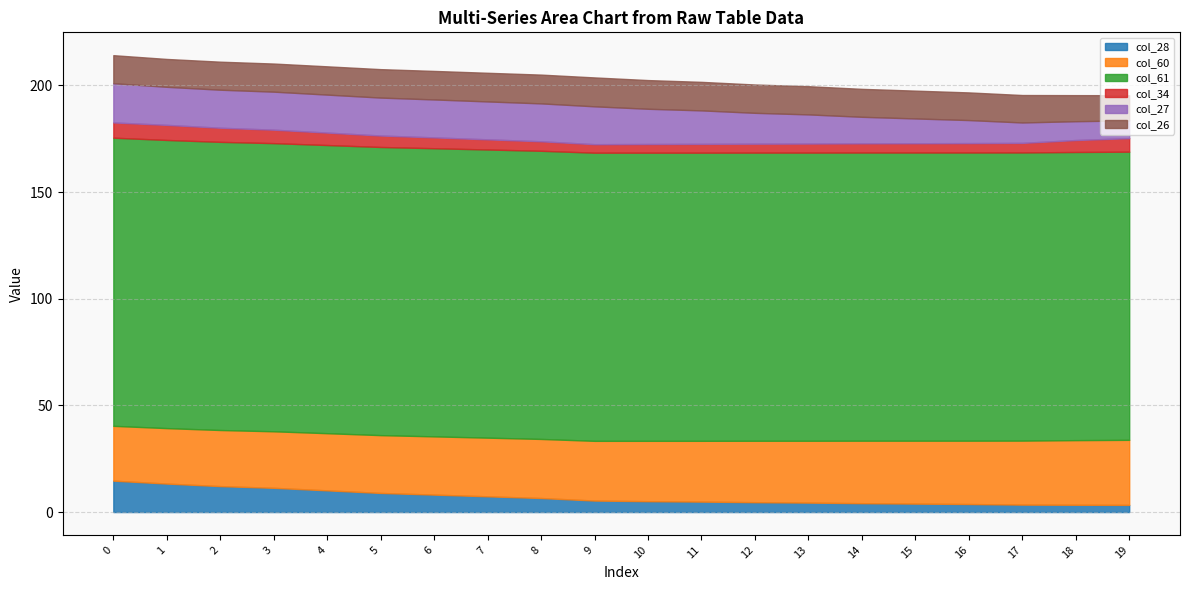

Reading right to left, list all the values displayed in this chart.

col_28: 3.4	3.4	3.5	3.8	4.0	4.2	4.4	4.6	4.9	5.1	5.4	6.6	7.4	8.2	9.0	10.2	11.4	12.2	13.4	14.7
col_60: 30.5	30.3	30.0	29.7	29.5	29.3	29.0	28.8	28.5	28.3	28.0	27.7	27.5	27.3	27.1	26.8	26.5	26.3	26.0	25.7
col_61: 135.1	135.1	135.1	135.1	135.1	135.1	135.1	135.1	135.1	135.1	135.1	135.1	135.1	135.1	135.1	135.1	135.1	135.1	135.1	135.1
col_34: 6.3	5.6	4.5	4.4	4.4	4.3	4.2	4.2	4.1	4.1	4.0	4.5	4.8	5.1	5.4	5.8	6.3	6.6	7.1	7.1
col_27: 8.3	8.8	9.6	10.8	11.6	12.4	13.7	14.5	15.7	16.5	17.7	17.8	17.8	17.8	17.8	17.8	17.8	17.8	17.8	18.4
col_26: 11.8	12.2	12.9	13.0	13.0	13.1	13.2	13.3	13.4	13.5	13.6	13.5	13.4	13.4	13.3	13.3	13.2	13.1	13.1	13.1